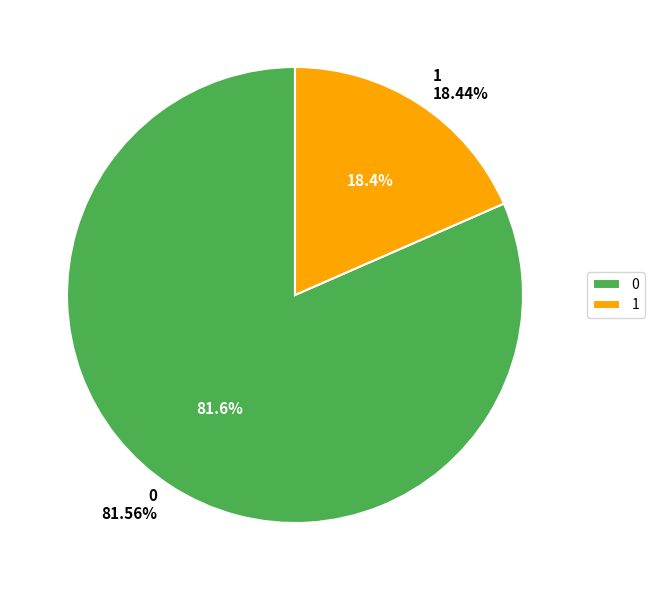

How many slices are in this pie chart?

2